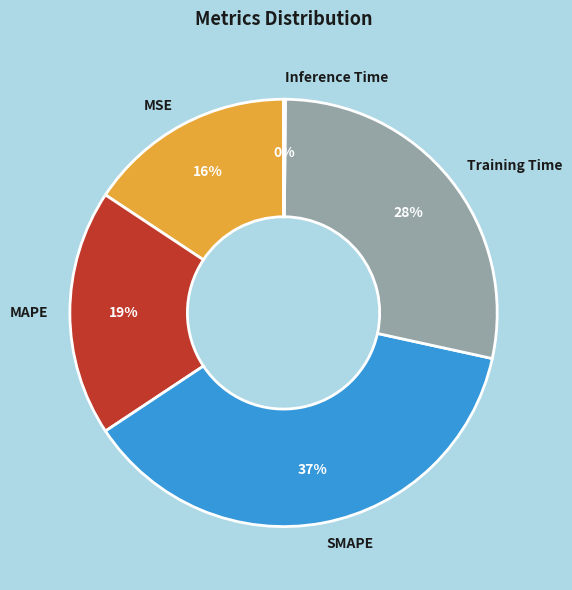

Does any single category account for the majority?

No